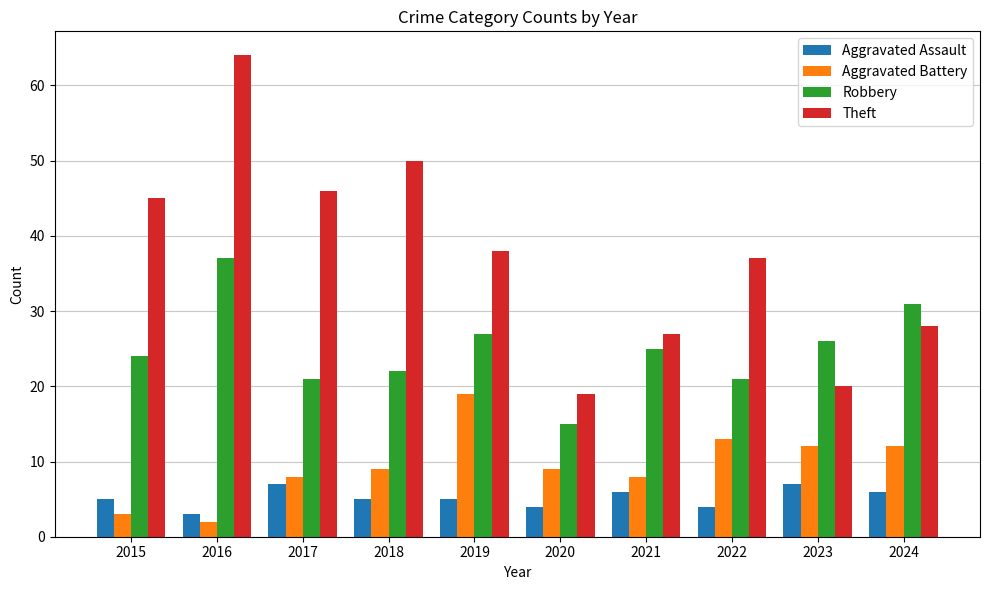

Reading left to right, list all the values displayed in this chart.

Aggravated Assault: 2015=5	2016=3	2017=7	2018=5	2019=5	2020=4	2021=6	2022=4	2023=7	2024=6
Aggravated Battery: 2015=3	2016=2	2017=8	2018=9	2019=19	2020=9	2021=8	2022=13	2023=12	2024=12
Robbery: 2015=24	2016=37	2017=21	2018=22	2019=27	2020=15	2021=25	2022=21	2023=26	2024=31
Theft: 2015=45	2016=64	2017=46	2018=50	2019=38	2020=19	2021=27	2022=37	2023=20	2024=28